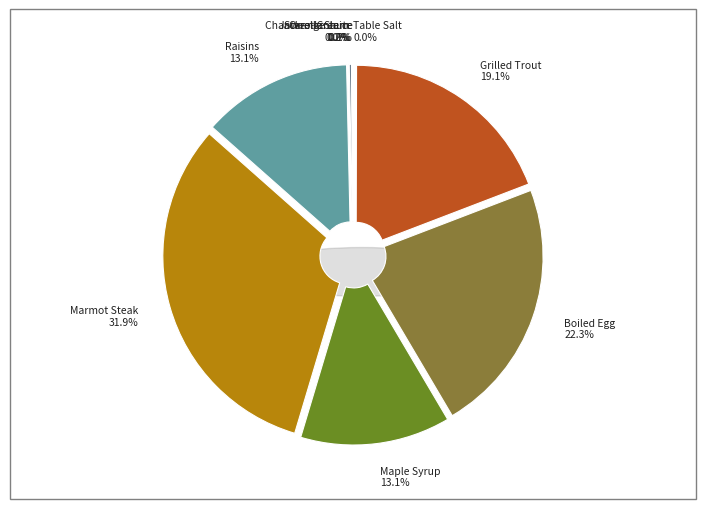

Approximately how many times larger is the value at Grilled Trout 19.1% compared to Marmot Steak 31.9%?

0.6